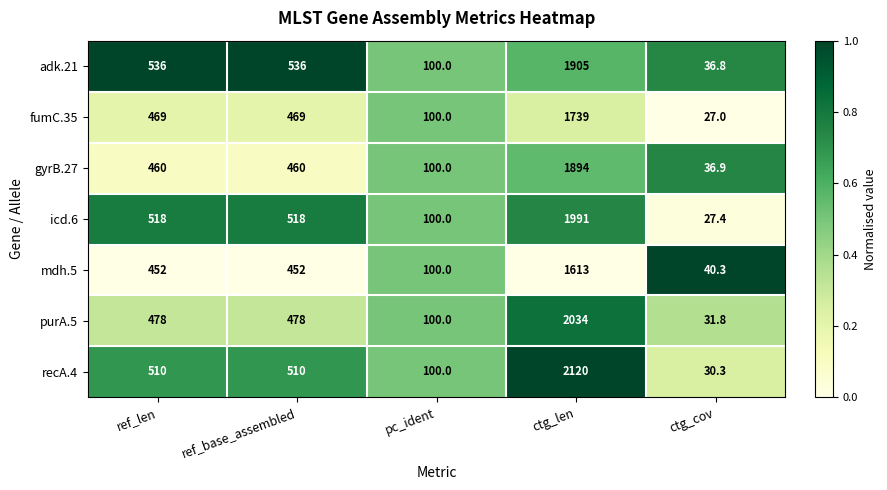

At which category is the sum across all series the highest?

ctg_len